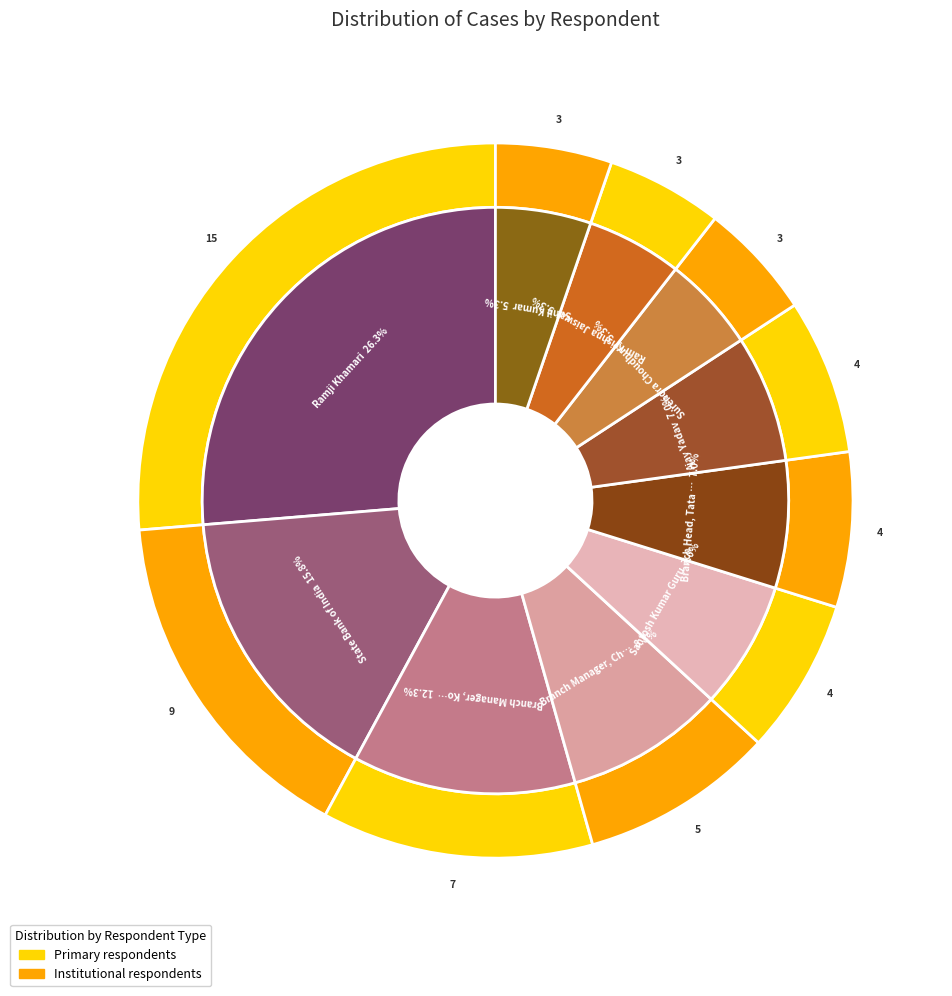

Which category has the smallest portion of the pie?

Surendra Choudhury